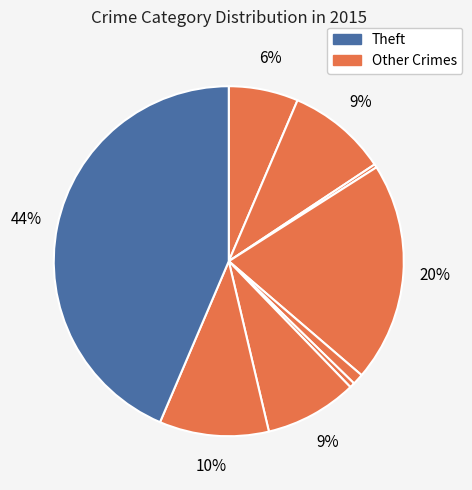

To the nearest percent, what is the difference between the largest and smallest slice percentages?

43%